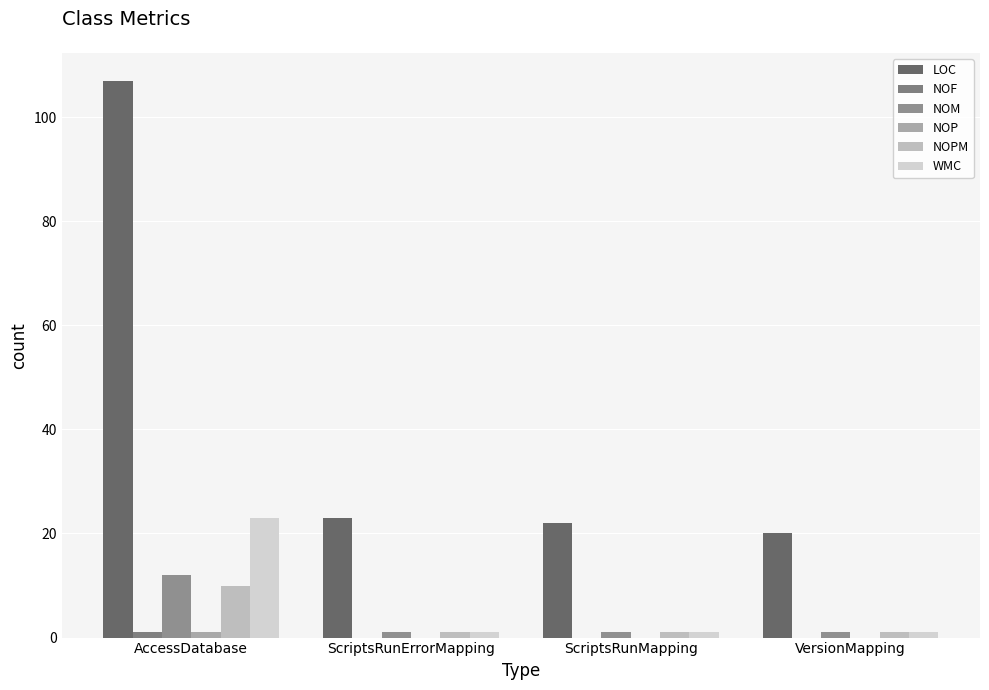

How many groups of bars are there?

4